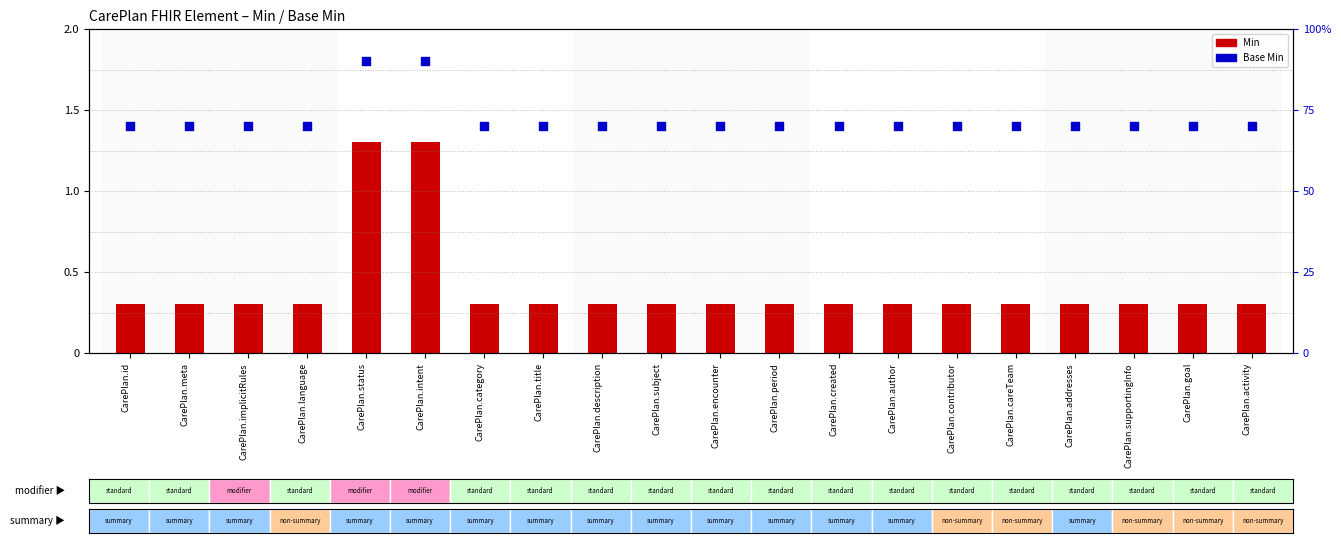

At how many categories does at least one series exceed 72?

2